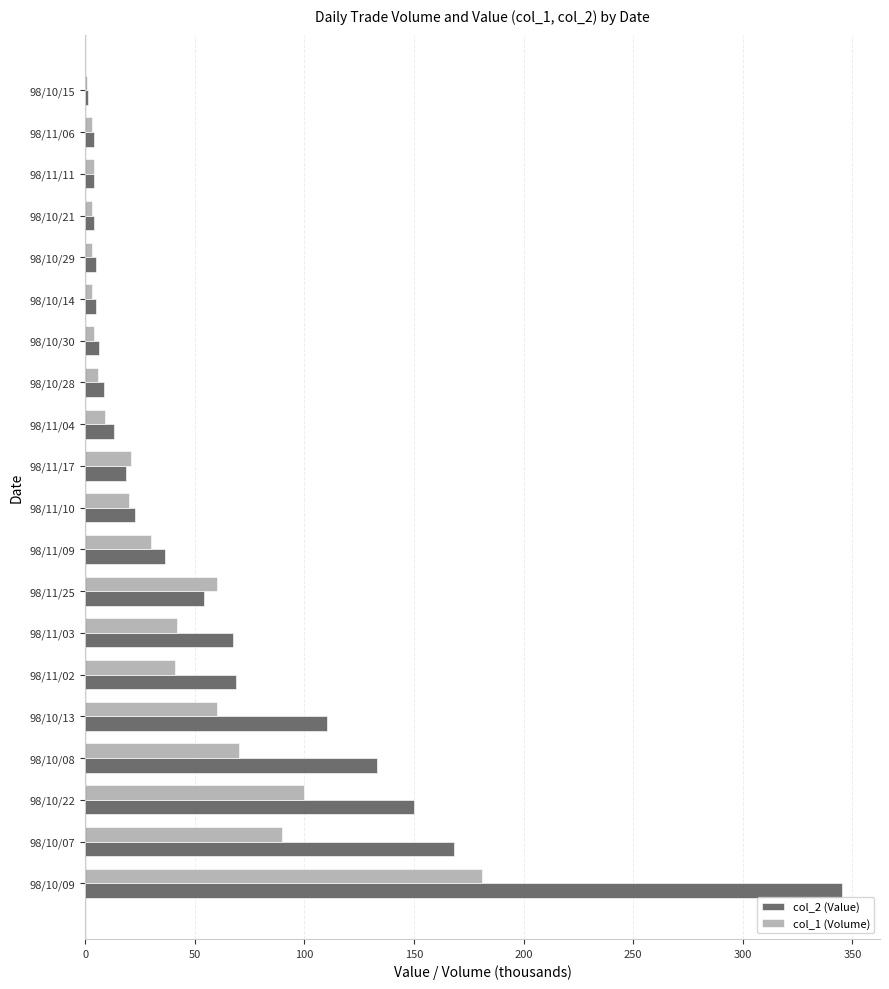

Between 98/10/09 and 98/11/02, which series saw the biggest shift?

col_2 (Value)